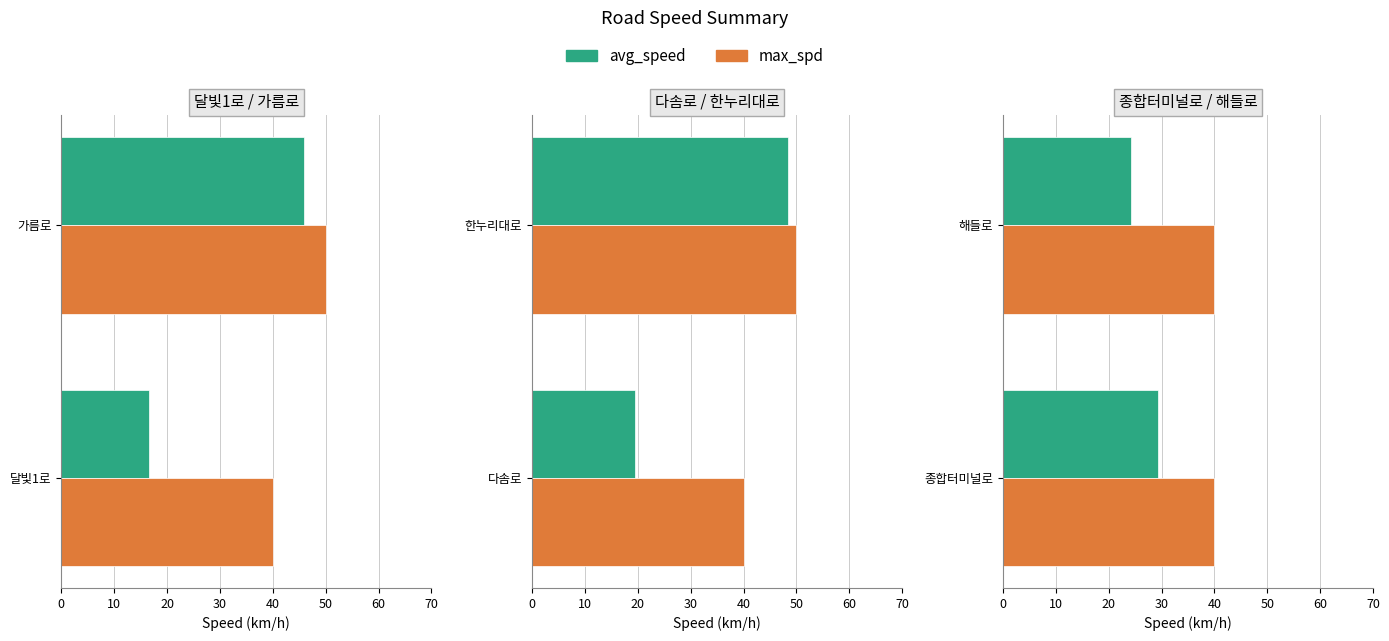

The value of avg_speed at 0 is 20.5. True or false?

False